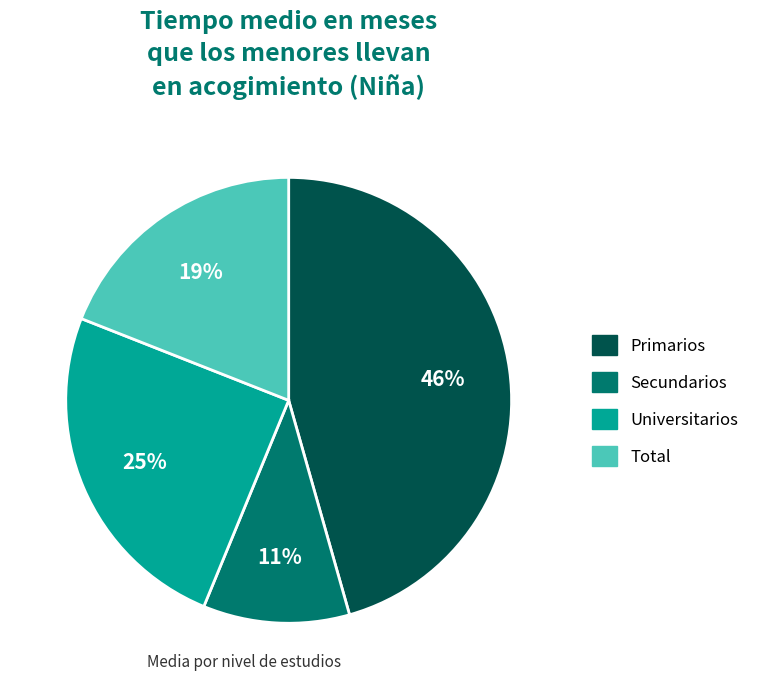

Rank the categories by value from lowest to highest.

Secundarios, Total, Universitarios, Primarios